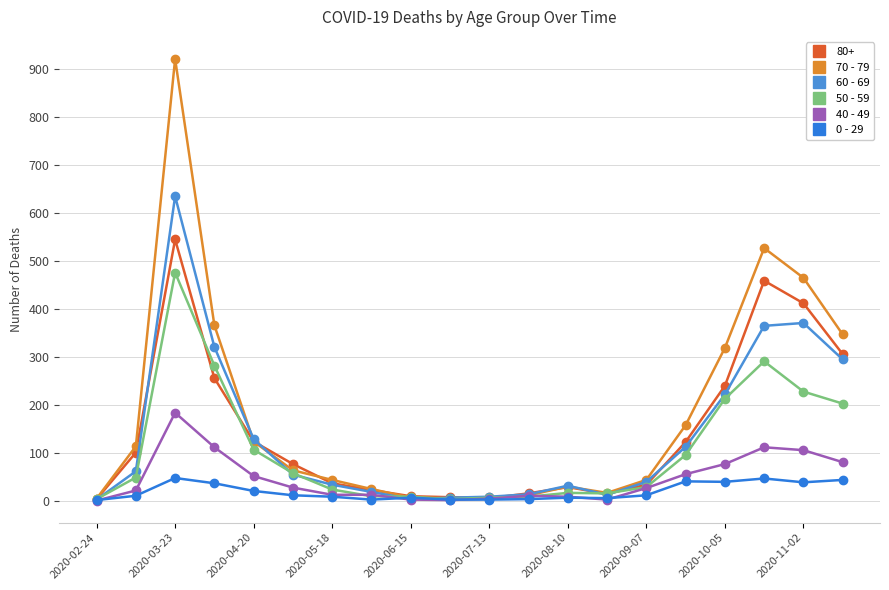

Which label corresponds to the smallest value in the chart?

2020-02-24